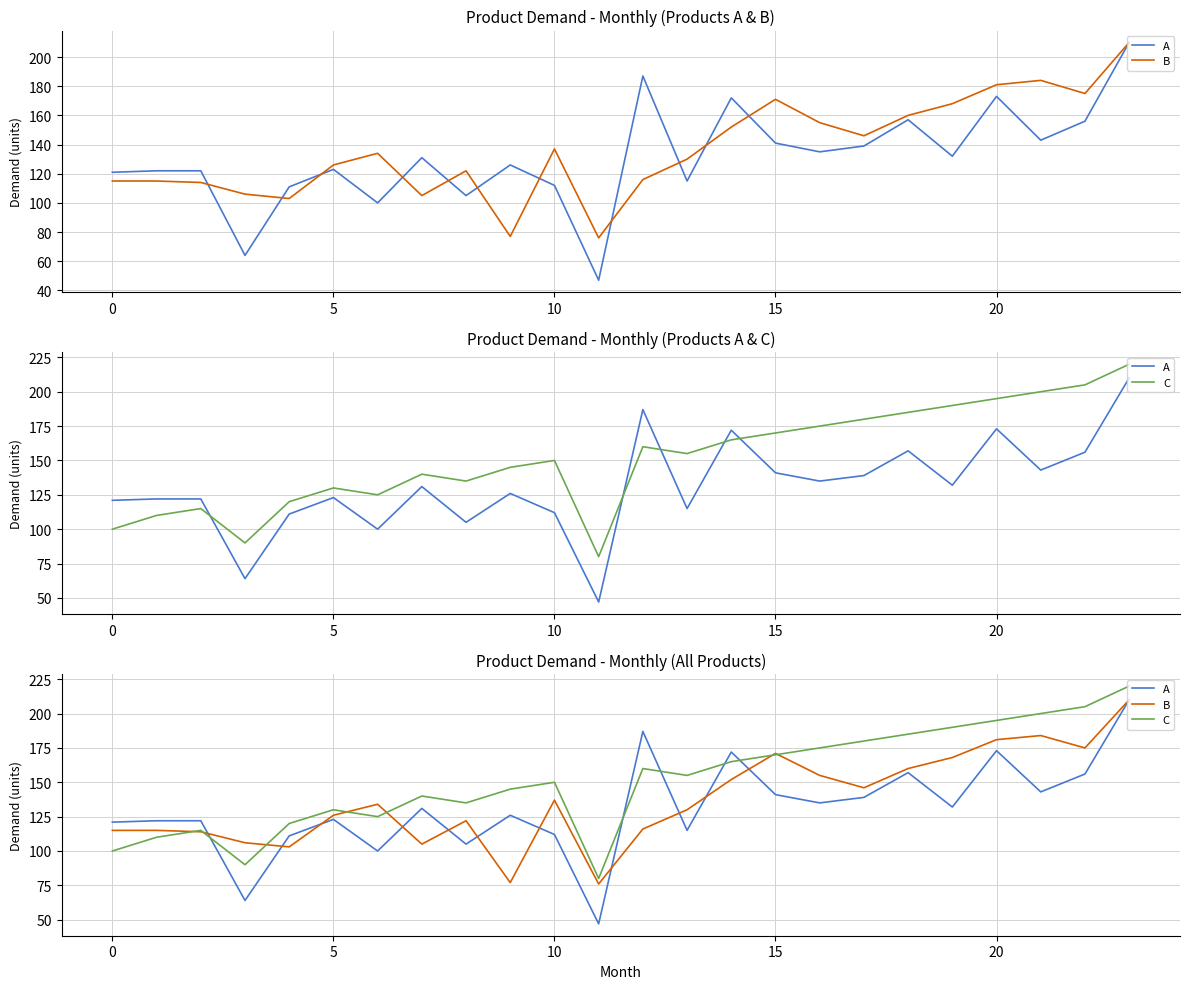

What is the maximum value shown in the chart?

220